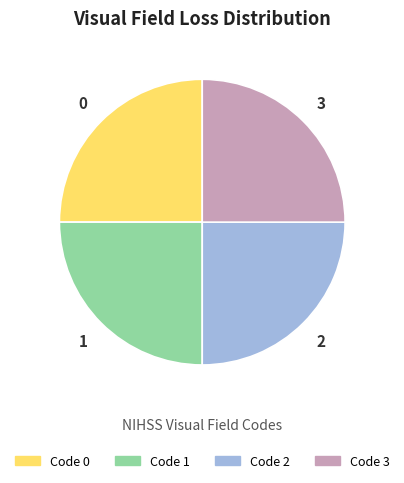

Is there a majority slice in this chart?

No